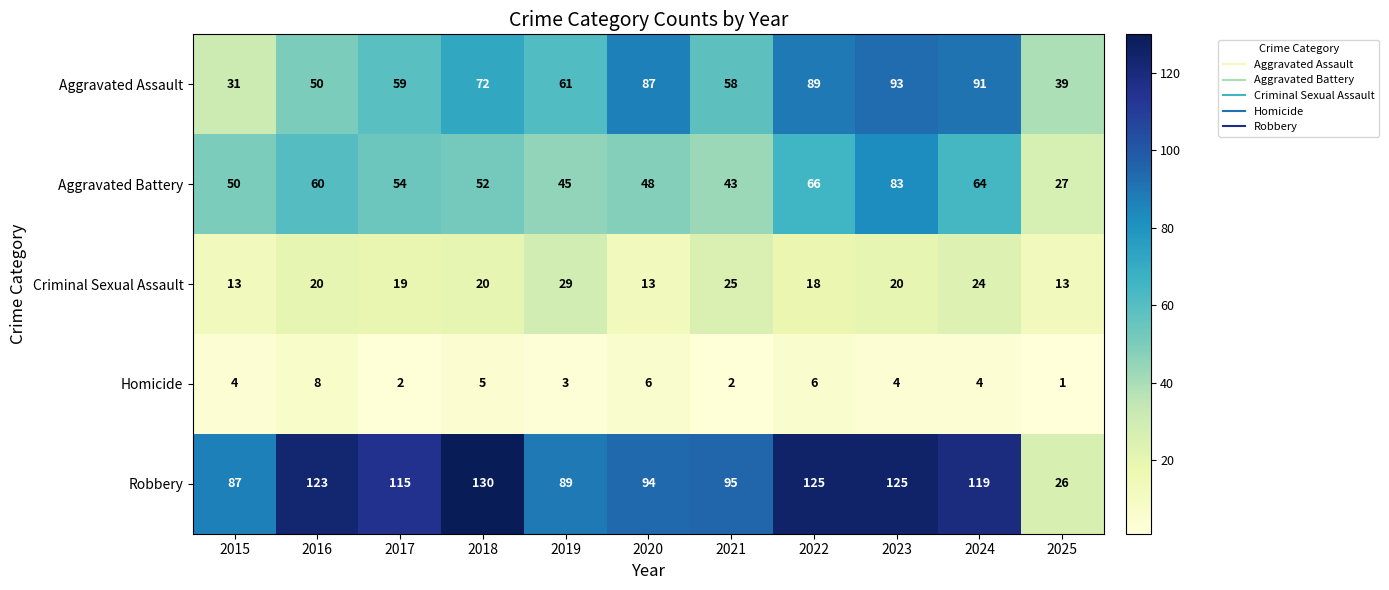

Which series has the widest spread of values?

Robbery